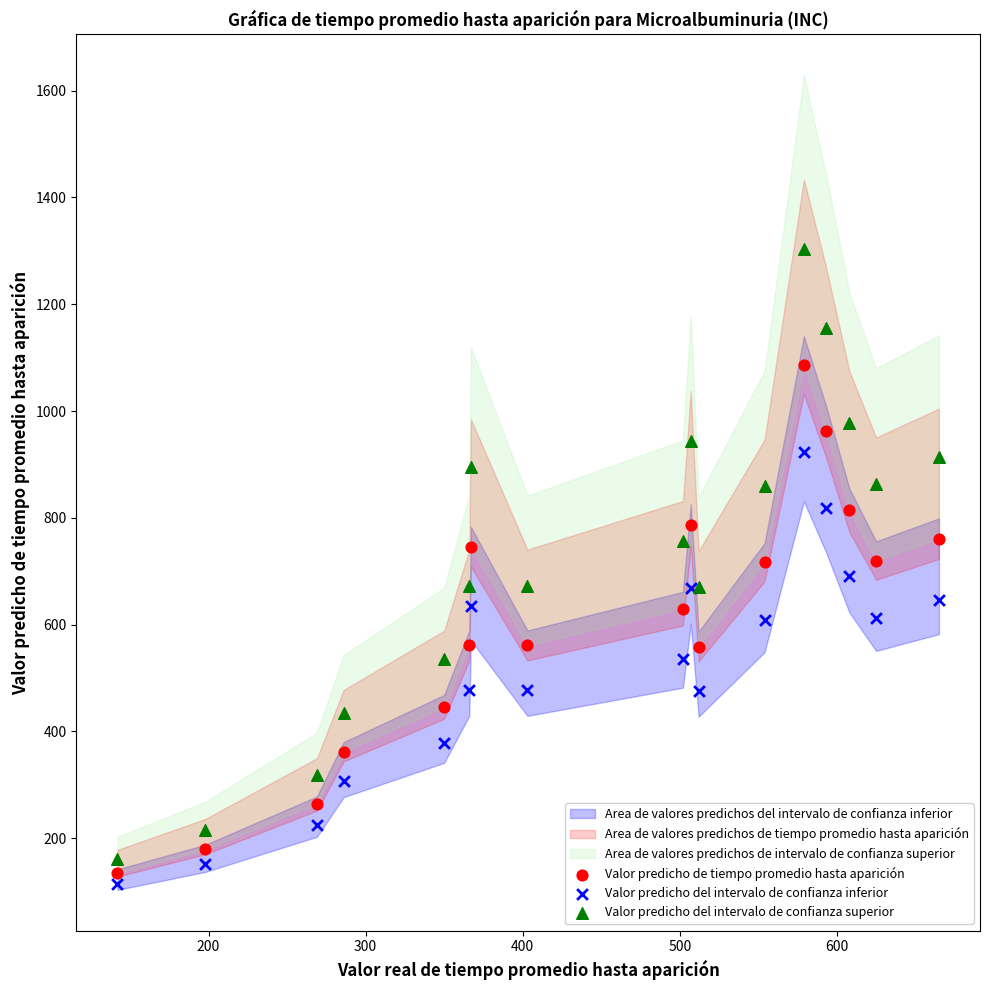

Which series has the widest spread of Y values?

Valor predicho del intervalo de confianza superior